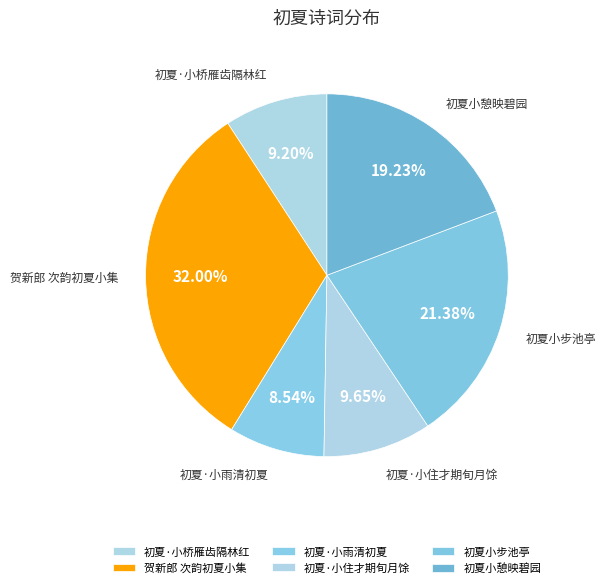

Which category has the biggest portion of the pie?

贺新郎 次韵初夏小集